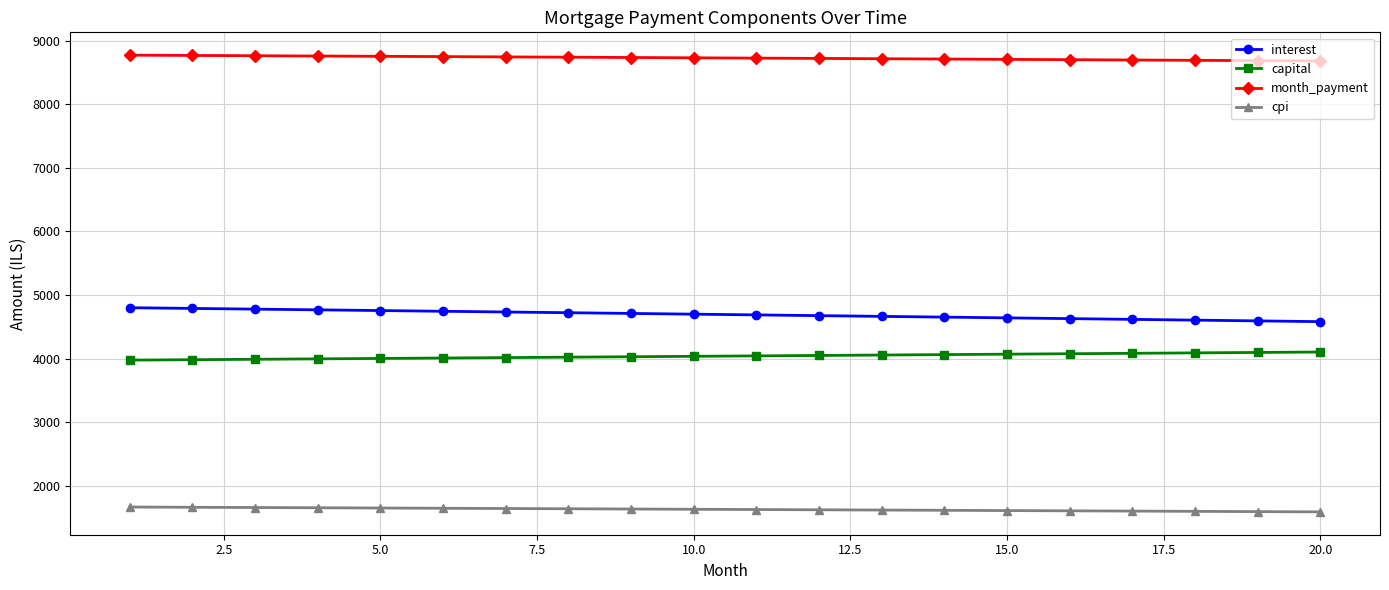

What is the sum of all capital values?

80768.7